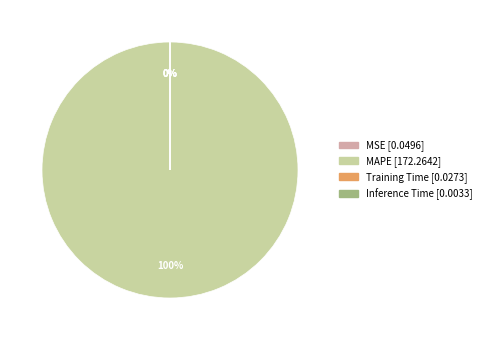

Does any single category account for the majority?

Yes